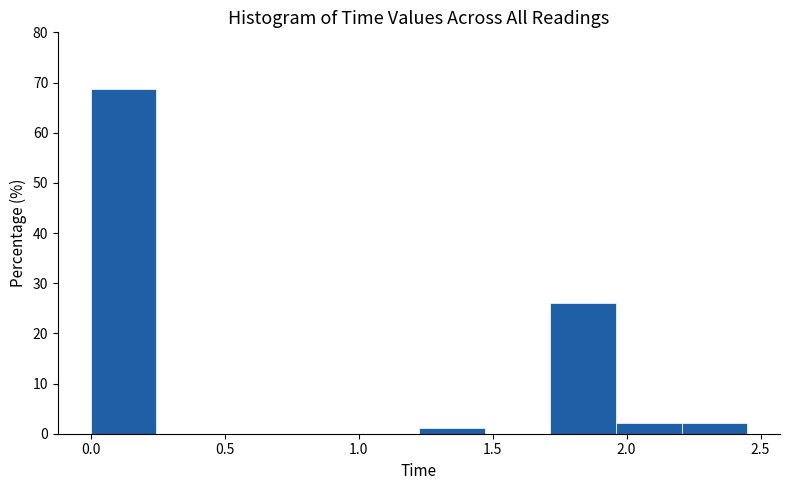

Reading left to right, transcribe this chart: for each bar, give the range it covers on the x-axis and its height. Neither the bar edges nor the heights are printed on the chart, so give them approximately, as read against the axes.

0.000 to 0.245: 69
0.245 to 0.490: 0
0.490 to 0.735: 0
0.735 to 0.980: 0
0.980 to 1.225: 0
1.225 to 1.470: 1
1.470 to 1.715: 0
1.715 to 1.960: 26
1.960 to 2.205: 2
2.205 to 2.450: 2